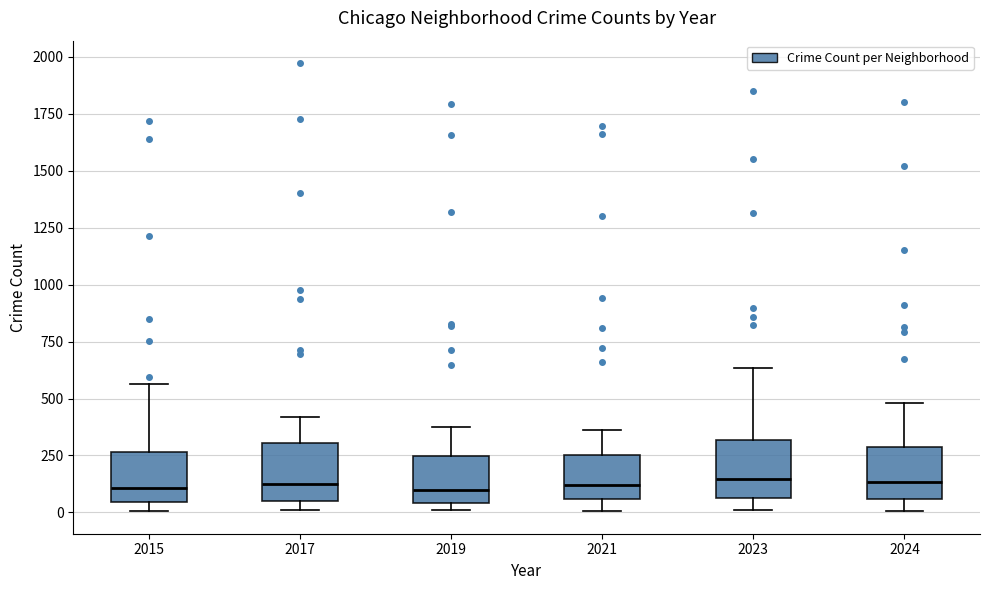

Reading left to right, transcribe this box plot: for each box, give where its median line is, the range the box spans, and where its two whiskers end, as read against the y-axis. The values are not printed on the chart, so give them approximately, as read against the axis.

2015: median 100, box 50 to 250, whiskers 0 to 550
2017: median 100, box 50 to 300, whiskers 0 to 400
2019: median 100, box 50 to 250, whiskers 0 to 400
2021: median 100, box 50 to 250, whiskers 0 to 350
2023: median 150, box 50 to 300, whiskers 0 to 650
2024: median 150, box 50 to 300, whiskers 0 to 500